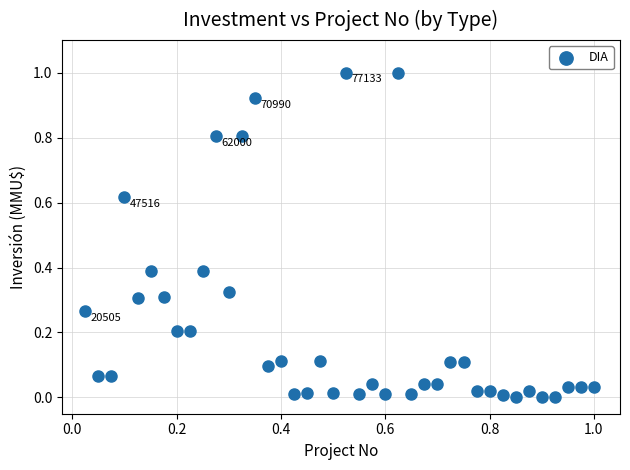

What is the range of X values (max minus min)?

1.0